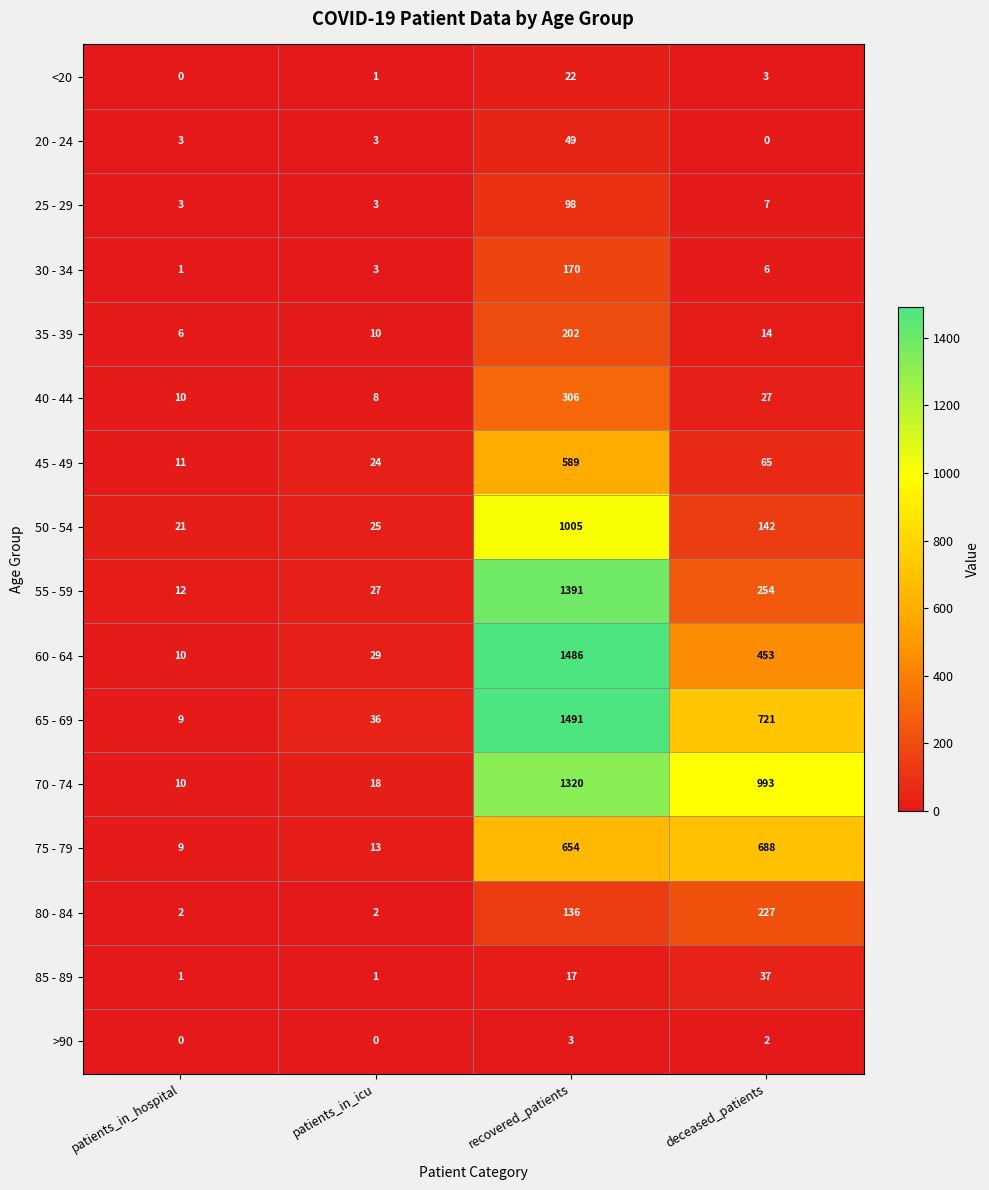

True or false: 70 - 74 has a value of 993 at deceased_patients.

True